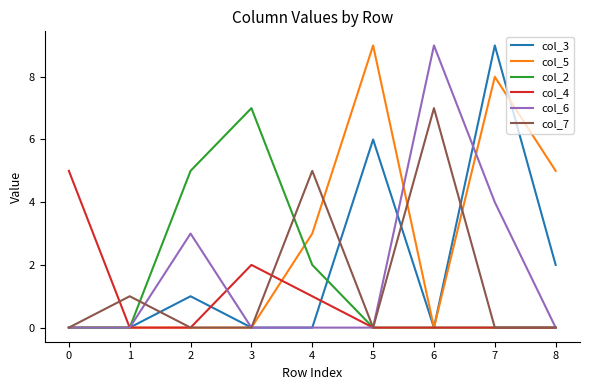

Is the value of col_3 at 6 greater than the value of col_2 at 3?

No